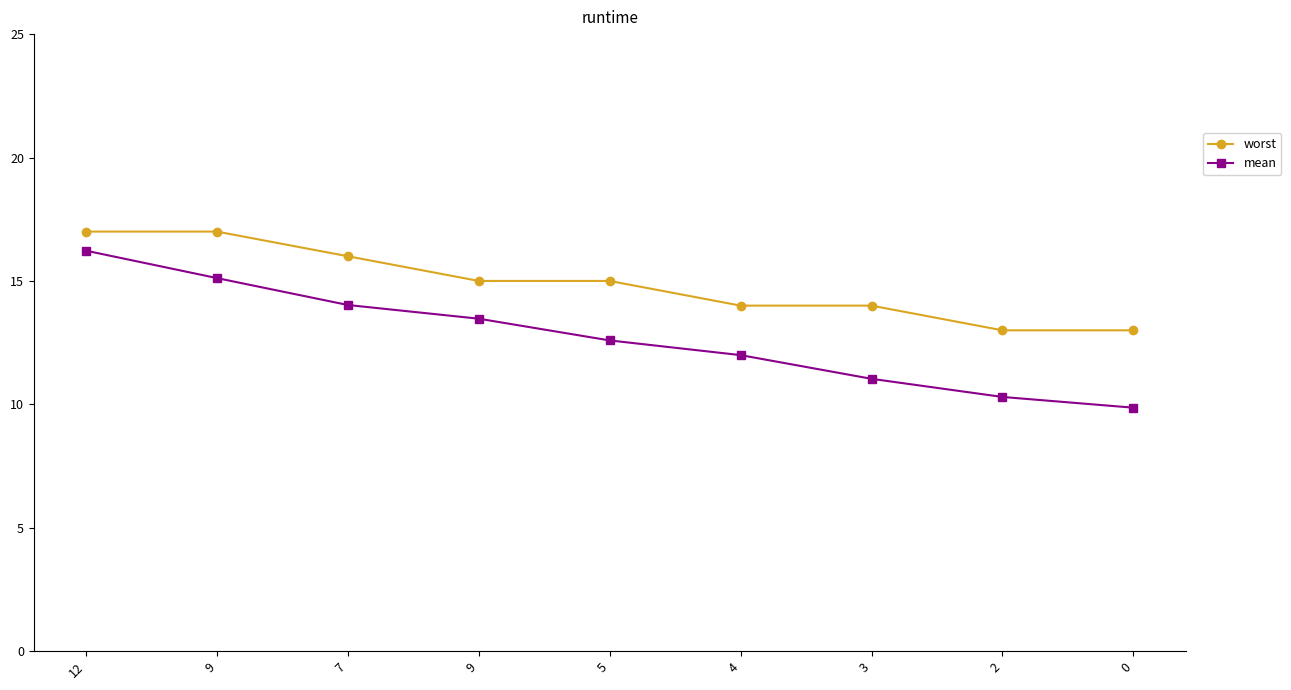

At how many categories does at least one series exceed 16?

2